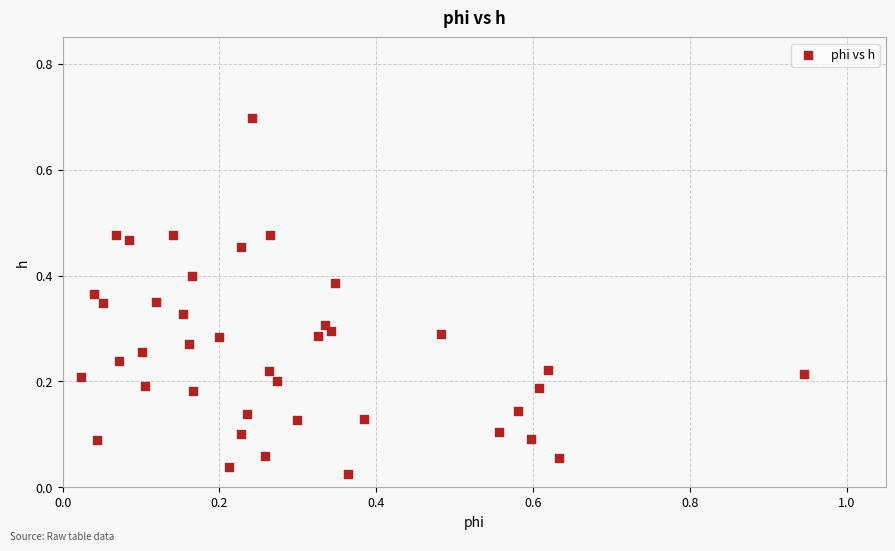

What is the range of Y values (max minus min)?

0.7